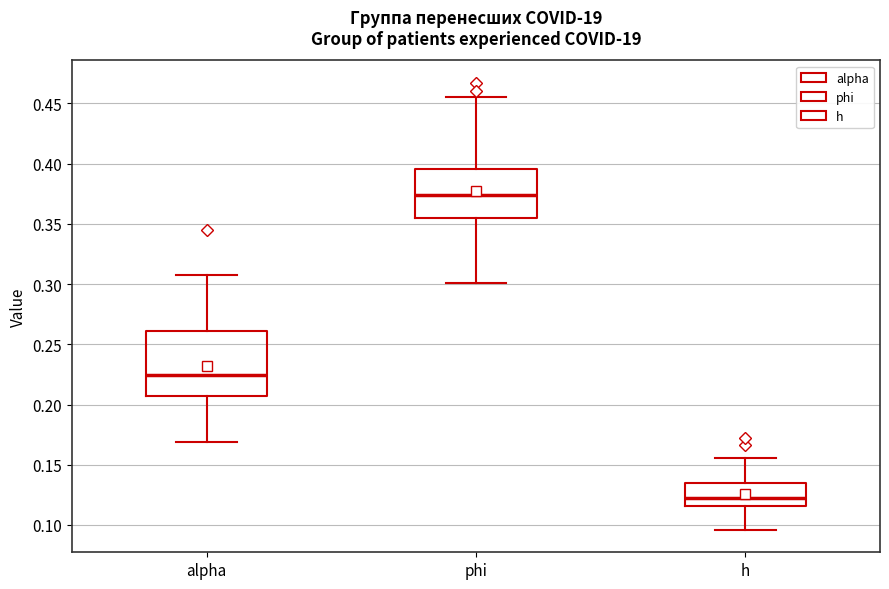

Where is the upper edge of the box for phi on the y-axis? The values are not printed on the chart, so give them approximately, as read against the axis.

0.395